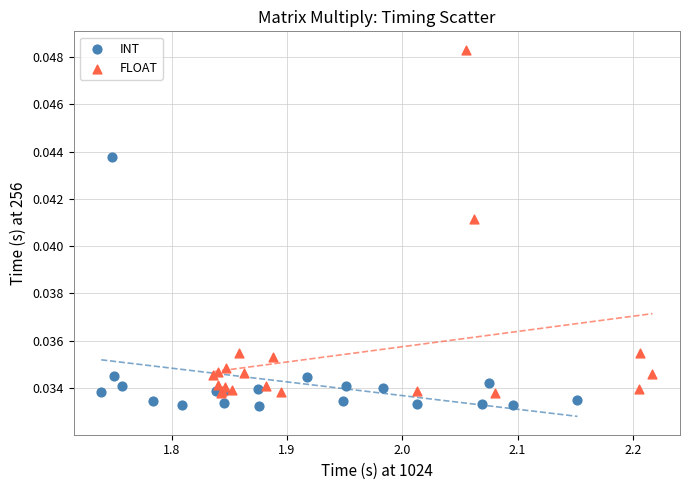

Which series has the widest spread of Y values?

FLOAT